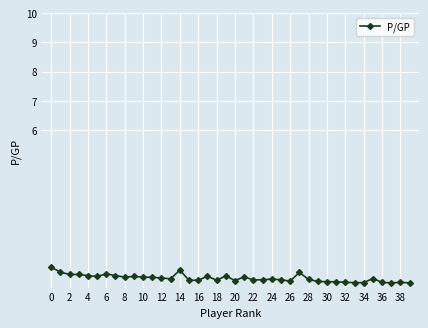

What is the value of the 36th point from the left?

0.9